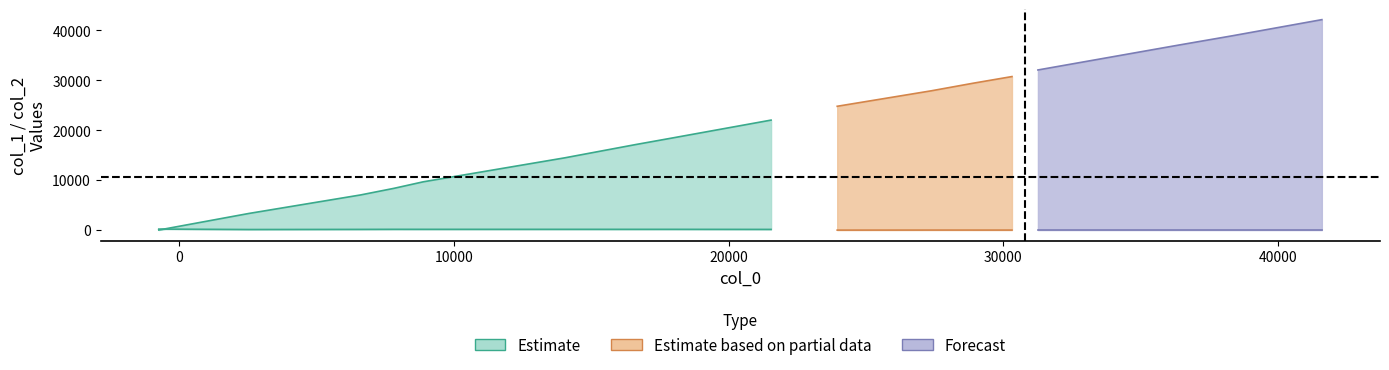

How many data points in col_1 are less than 22013?

8